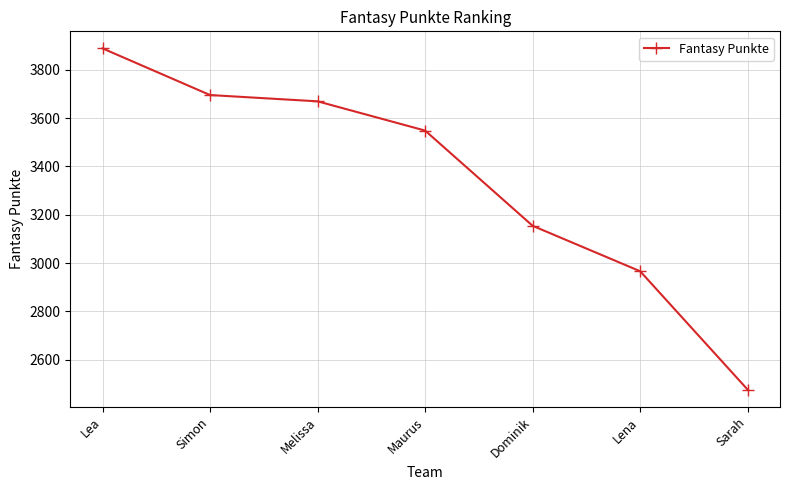

Rank the categories by value from lowest to highest.

Sarah, Lena, Dominik, Maurus, Melissa, Simon, Lea